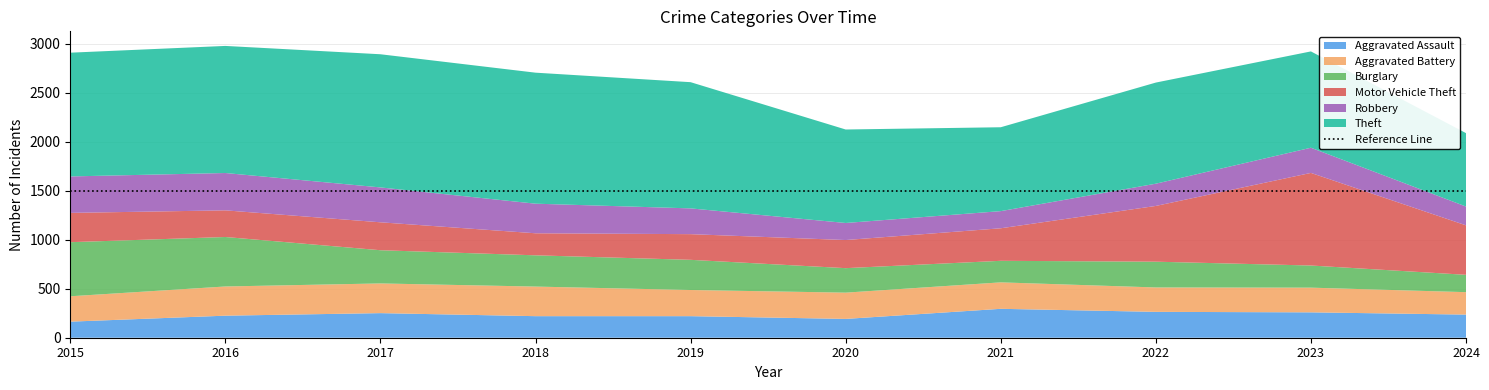

Reading left to right, transcribe all the data shown in this chart.

Aggravated Assault: 2015=164	2016=225	2017=251	2018=220	2019=220	2020=192	2021=295	2022=264	2023=259	2024=236
Aggravated Battery: 2015=259	2016=298	2017=303	2018=302	2019=267	2020=268	2021=270	2022=249	2023=252	2024=229
Burglary: 2015=552	2016=505	2017=339	2018=319	2019=308	2020=250	2021=220	2022=263	2023=226	2024=177
Motor Vehicle Theft: 2015=299	2016=272	2017=285	2018=225	2019=262	2020=287	2021=332	2022=569	2023=945	2024=505
Robbery: 2015=372	2016=381	2017=356	2018=302	2019=263	2020=174	2021=175	2022=227	2023=257	2024=192
Theft: 2015=1263	2016=1297	2017=1359	2018=1337	2019=1288	2020=954	2021=856	2022=1032	2023=983	2024=749